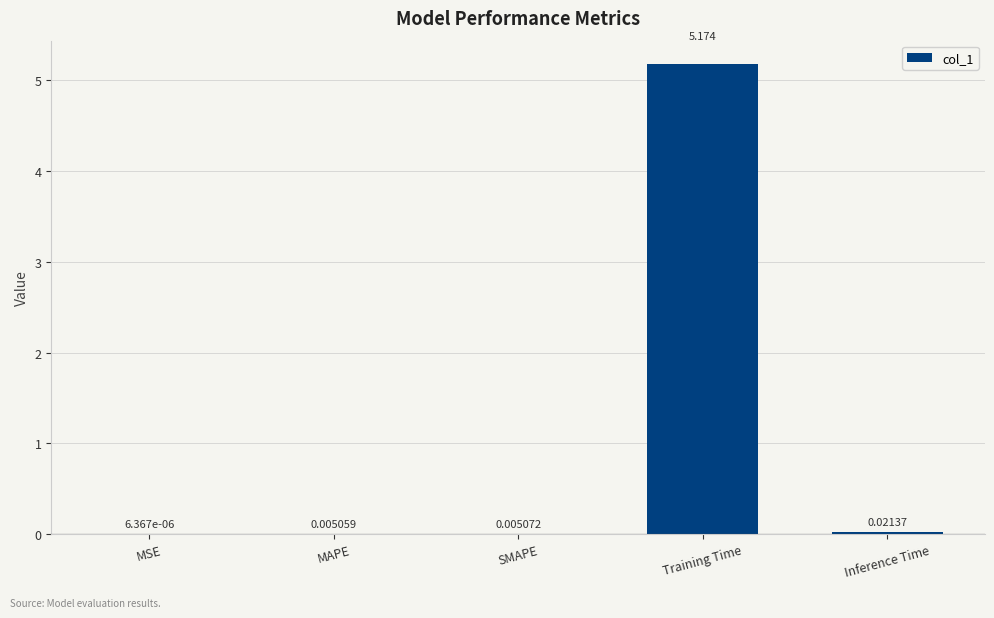

At which category does the chart reach its peak across all series?

Training Time